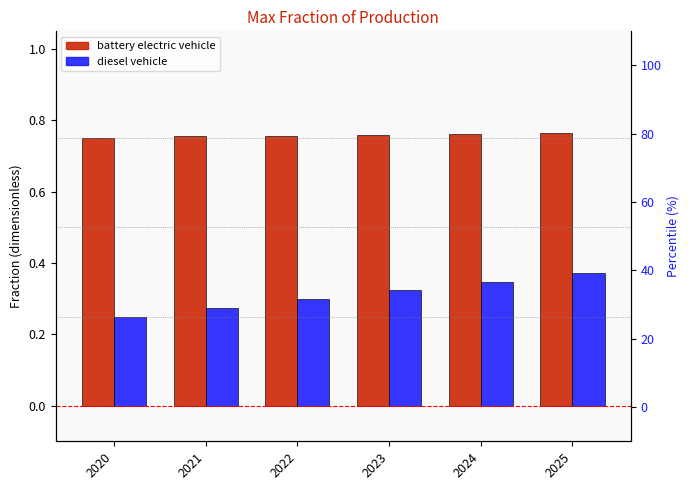

Count the battery electric vehicle values in the range 0 to 1.

6